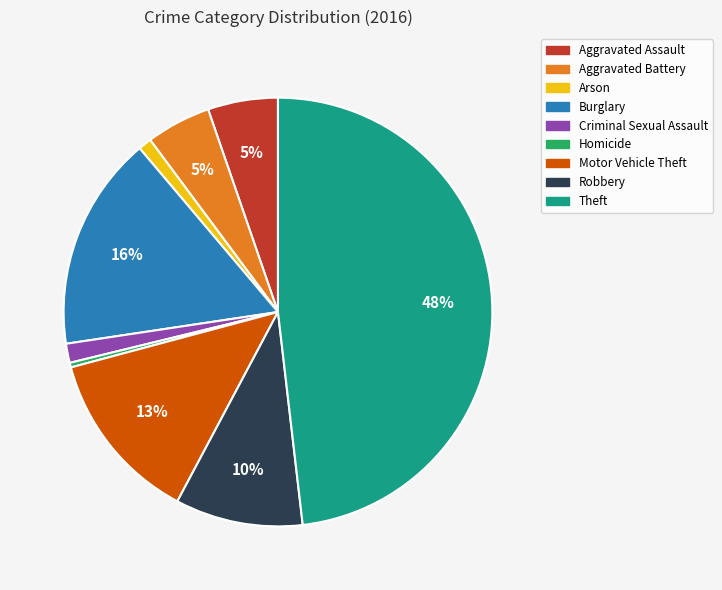

Which slice is the smallest?

Homicide